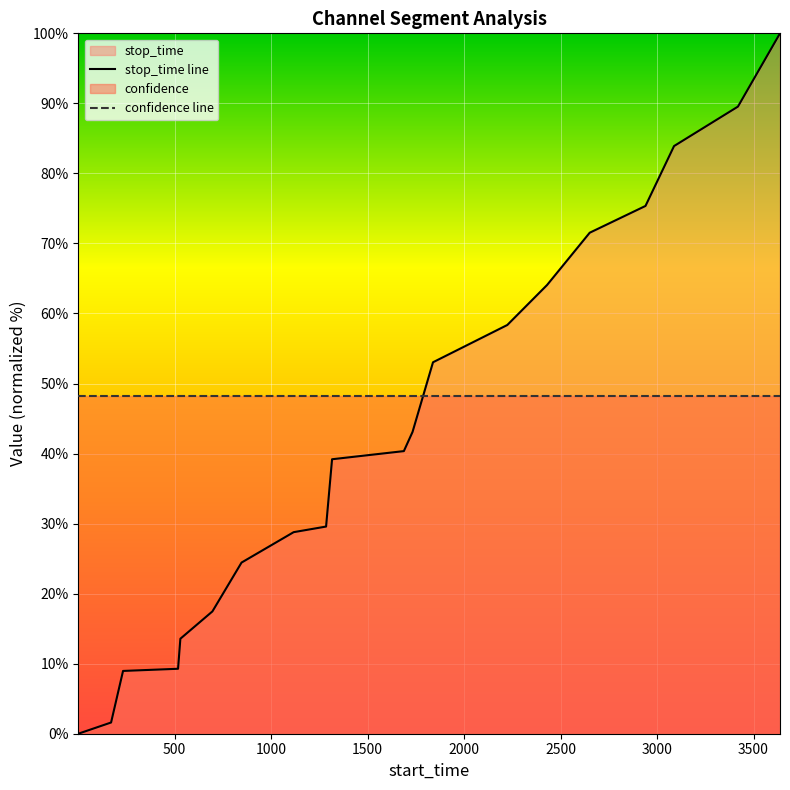

Rank the series by their average value, from highest to lowest.

confidence line, stop_time line